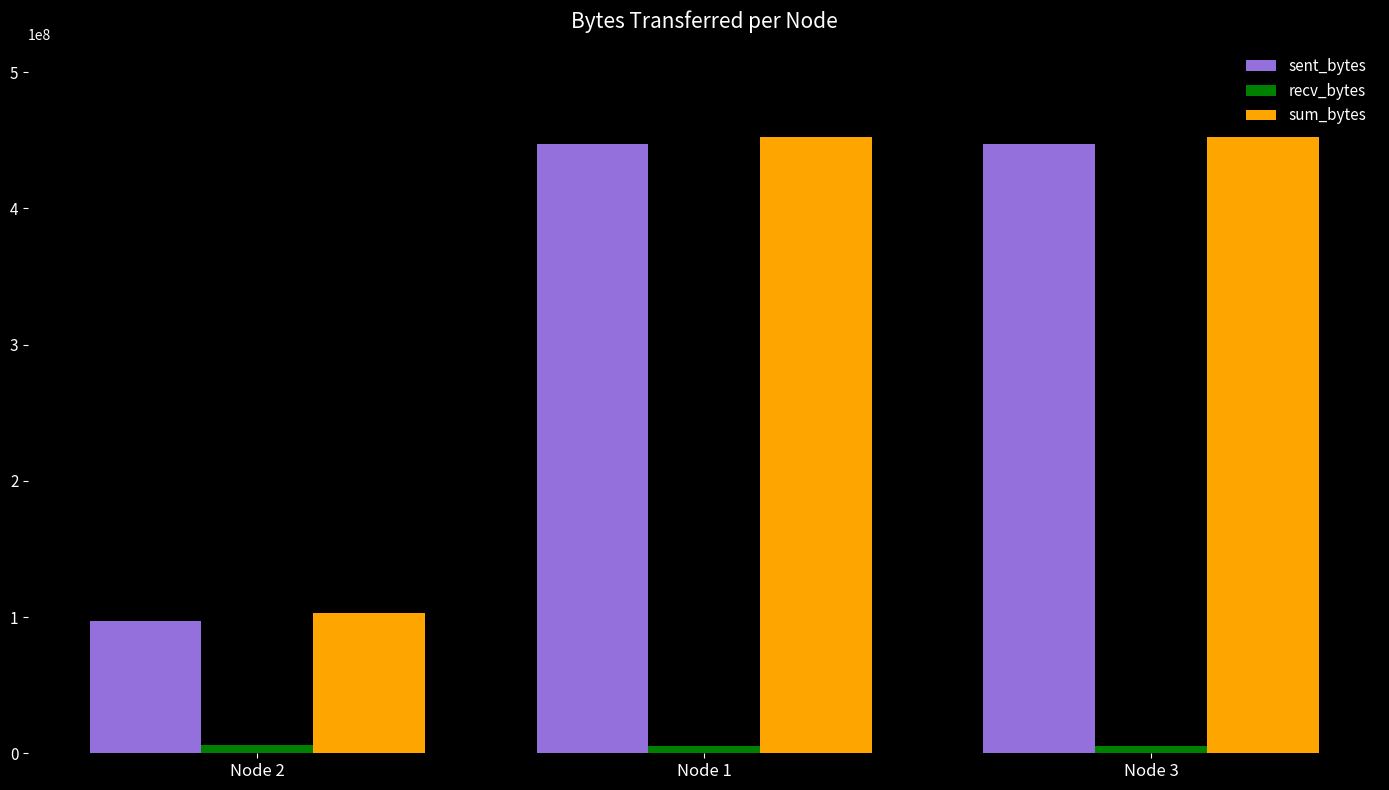

Which series has the largest range (max minus min)?

sent_bytes